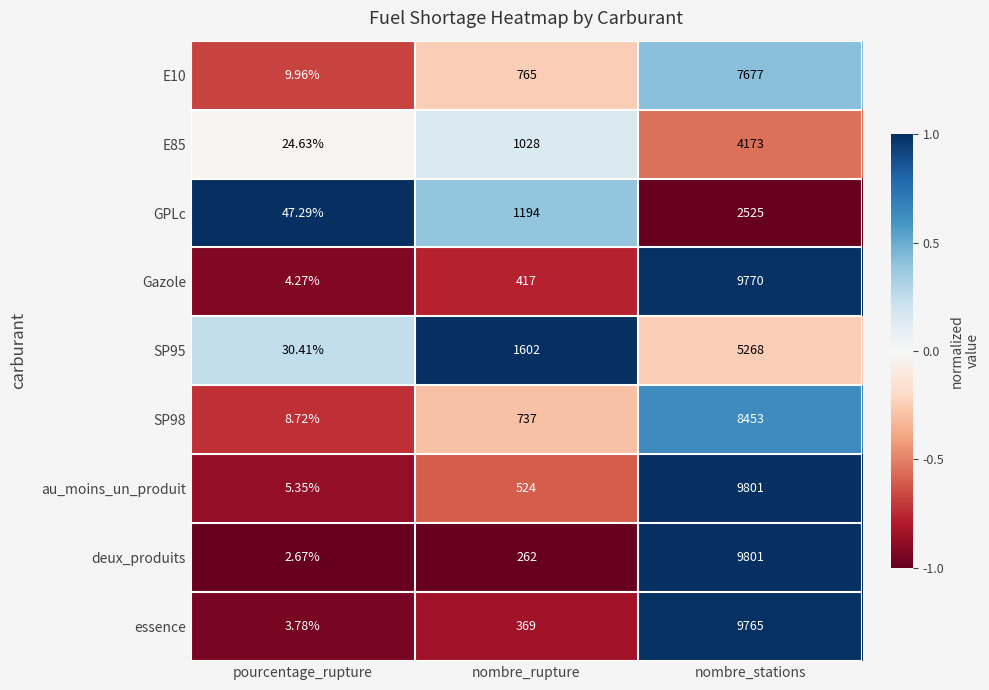

Which category has the highest value in the essence series?

nombre_stations